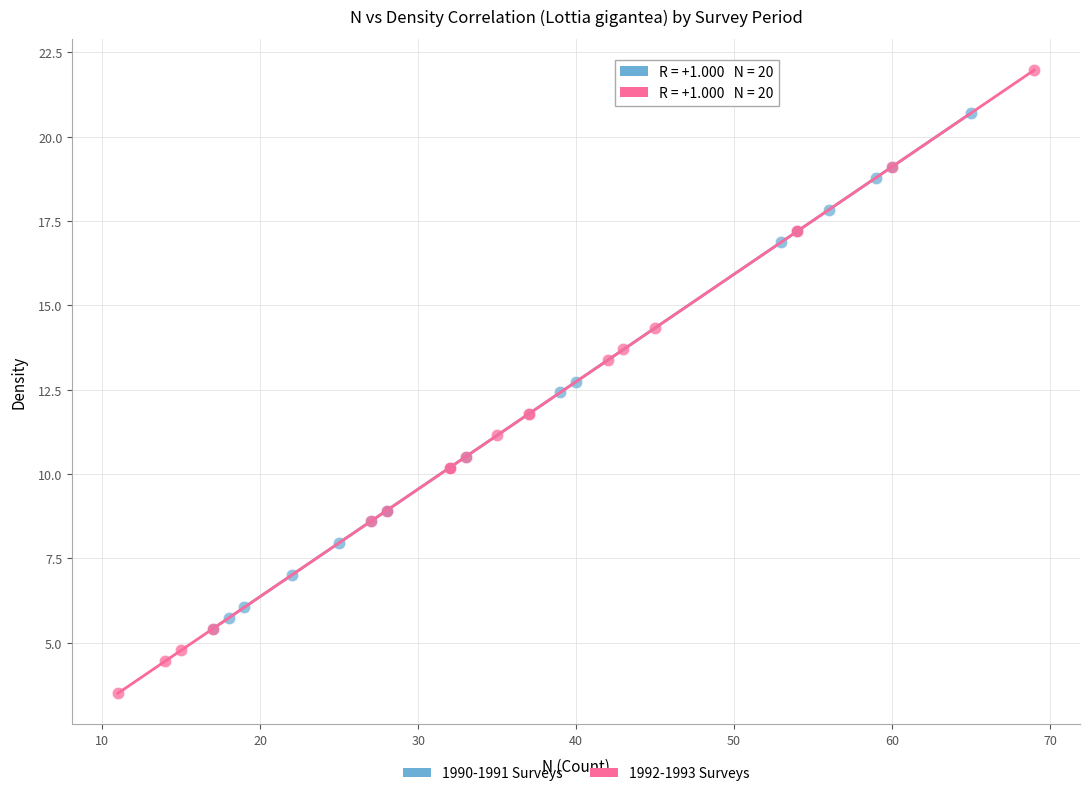

Which series has the widest spread of Y values?

1992-1993 Surveys